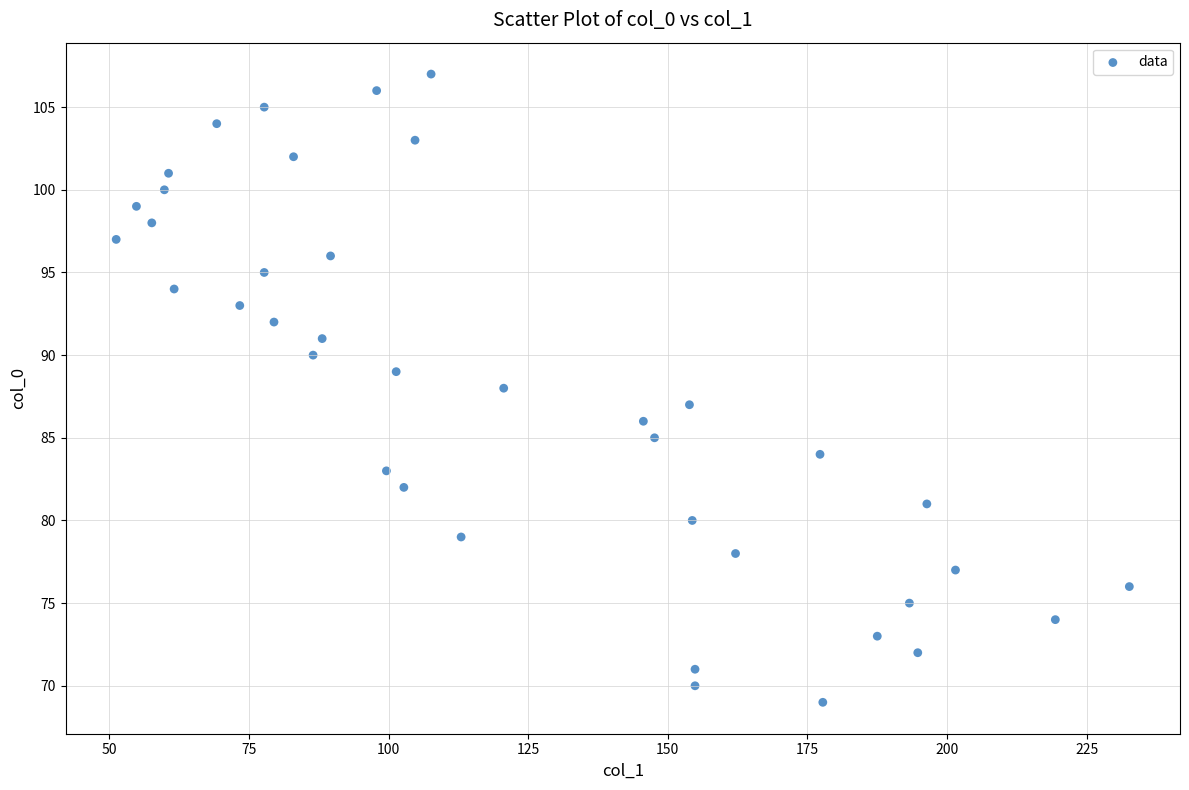

What is the range of Y values (max minus min)?

38